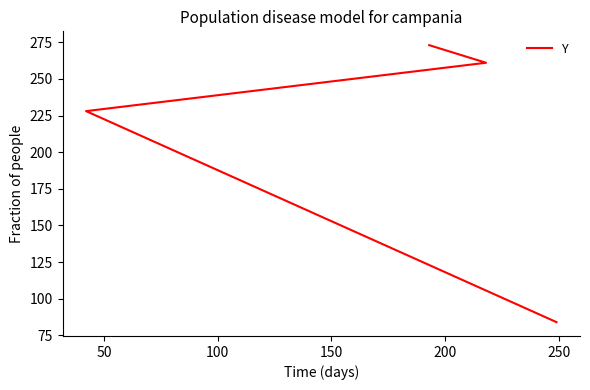

What is the greatest value displayed?

273